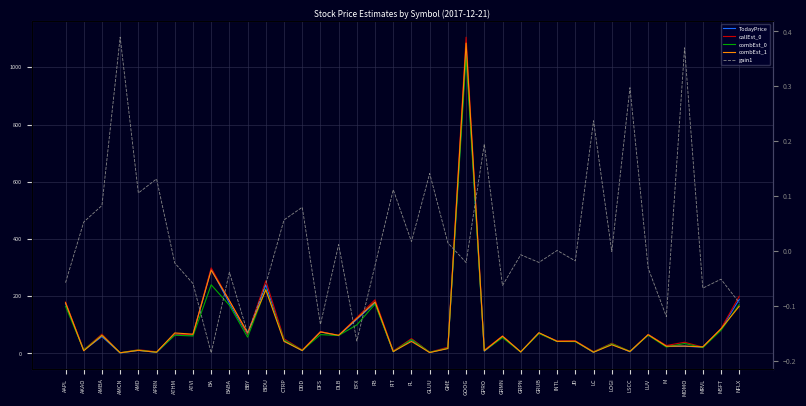

What position from the left is MSFT?

37